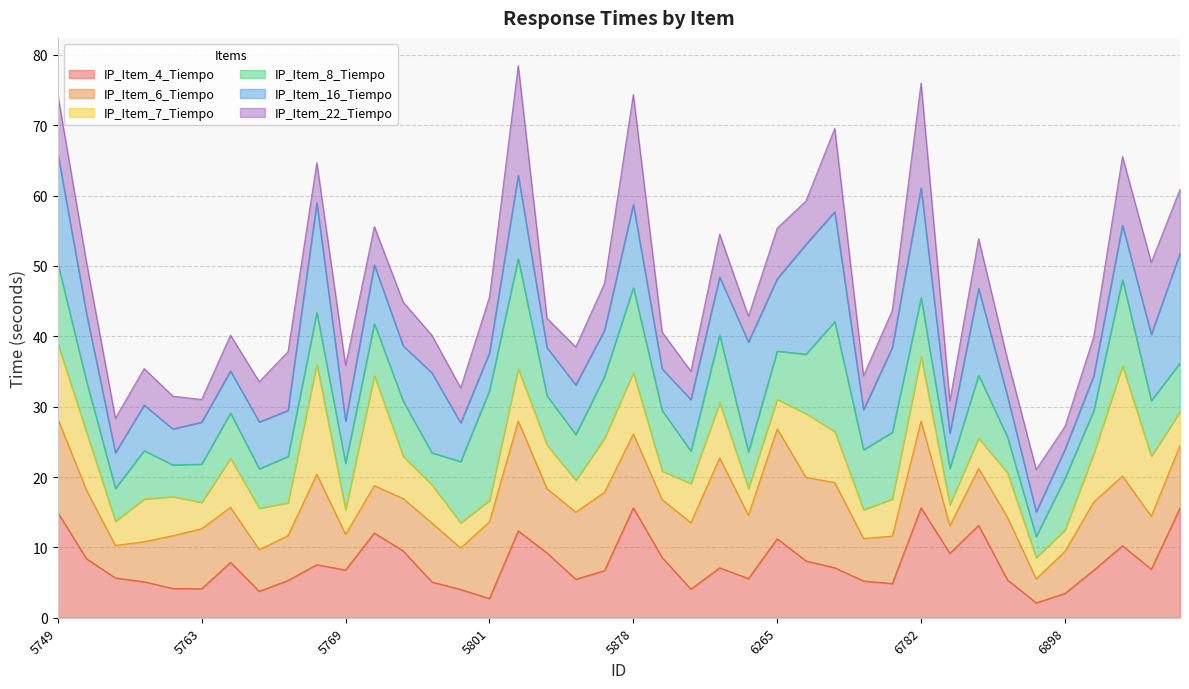

Which category has the lowest value in the IP_Item_8_Tiempo series?

6896